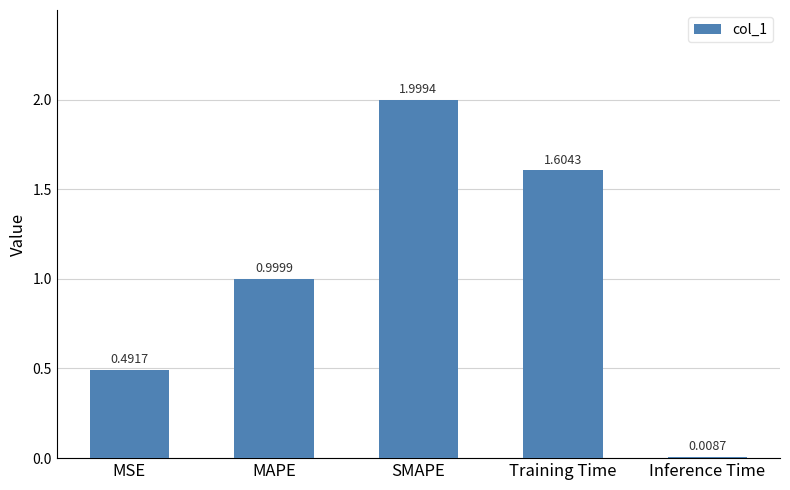

What is the greatest value displayed?

2.0